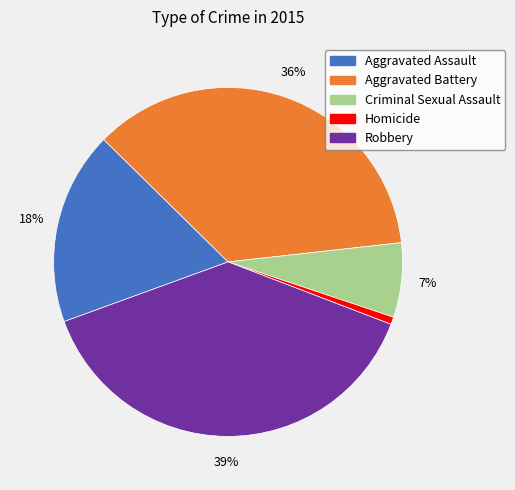

To the nearest percent, what is the combined percentage of Robbery and Criminal Sexual Assault?

46%